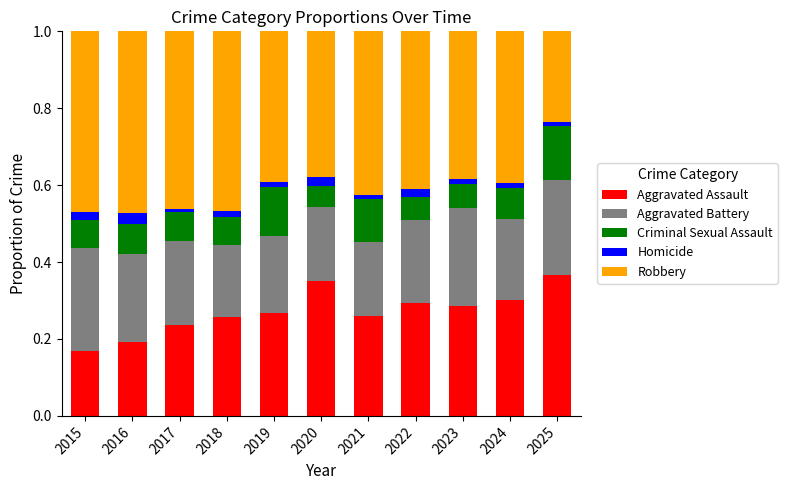

True or false: Aggravated Assault has a value of 0.2 at 2016.

True